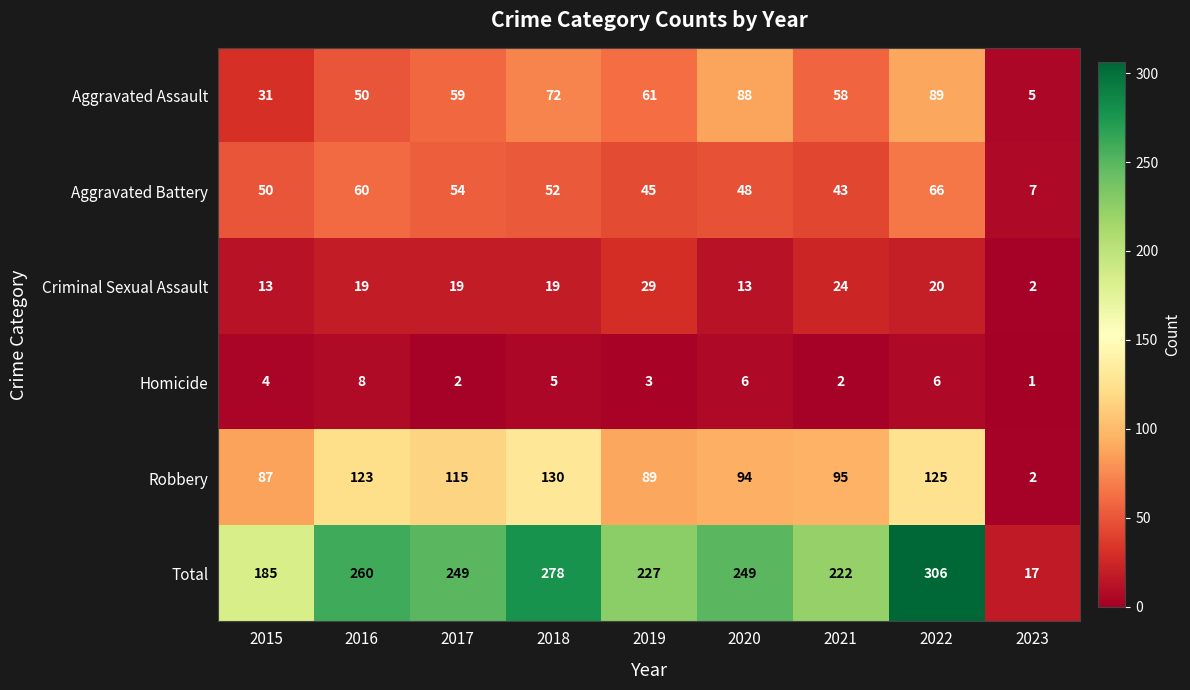

True or false: Robbery has a value of 29 at 2017.

False